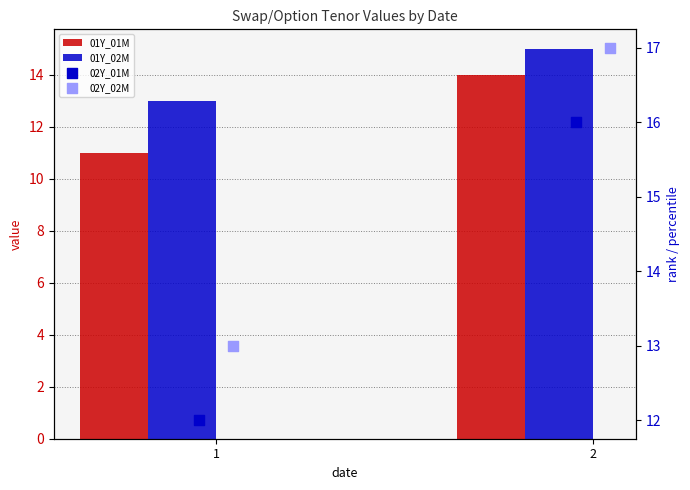

Which series has the largest total across all categories?

02Y_02M